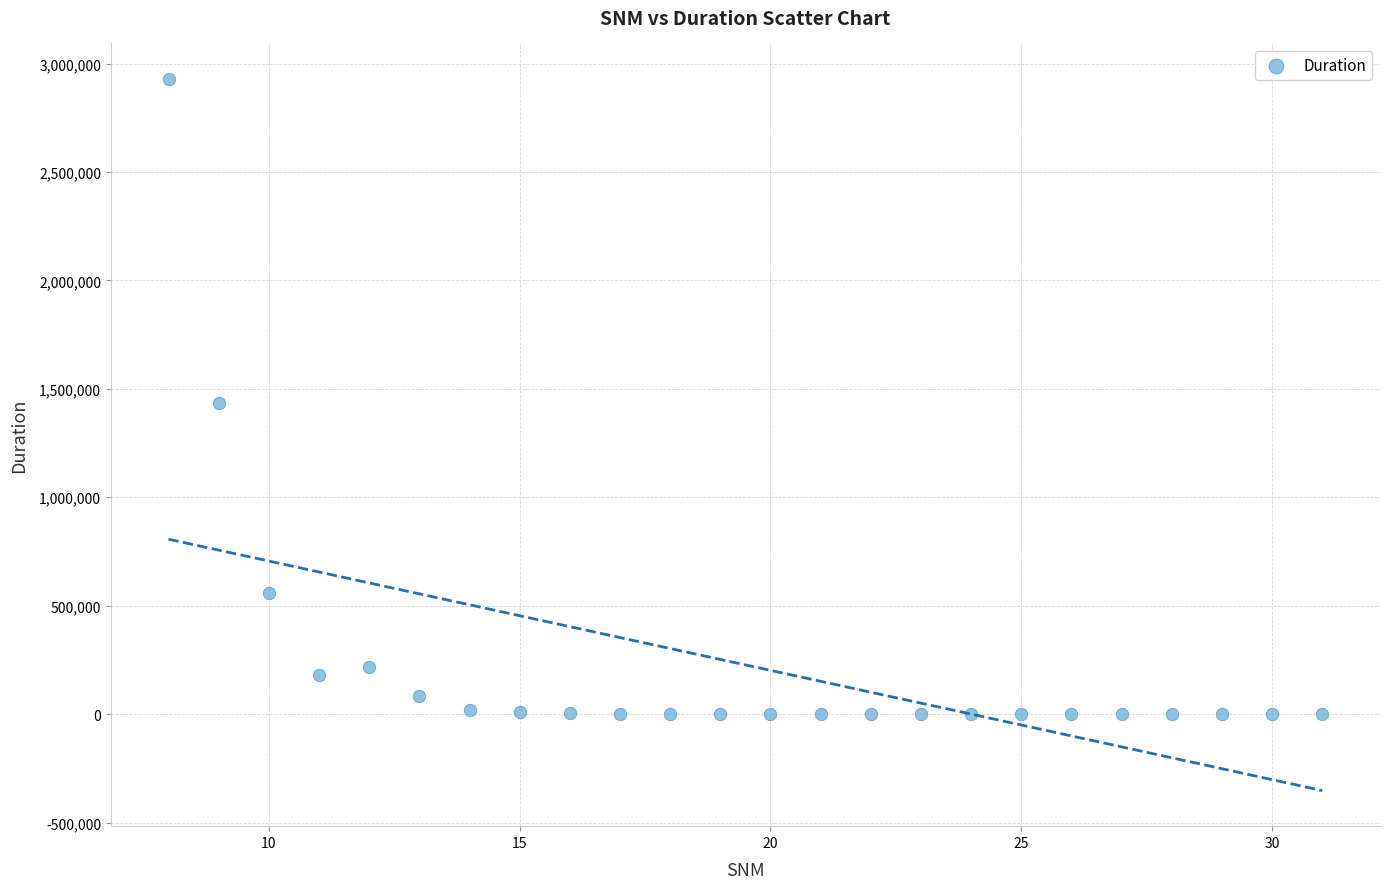

What is the range of X values (max minus min)?

23.0